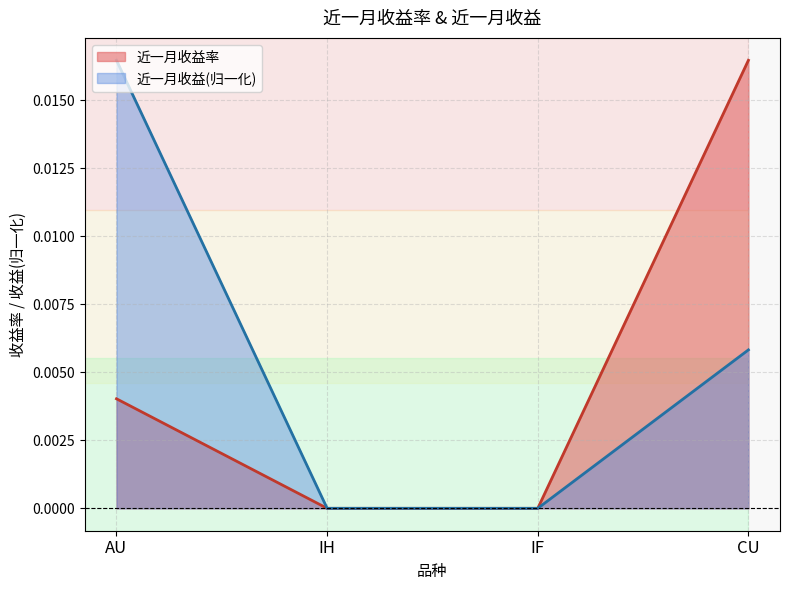

Which category has the lowest value in the 近一月收益率 series?

IH